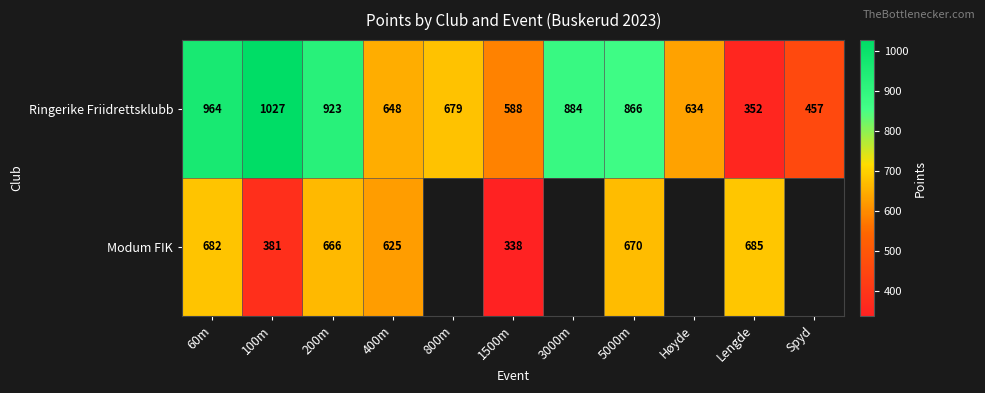

What is the spread (max minus min) of values at 100m?

646